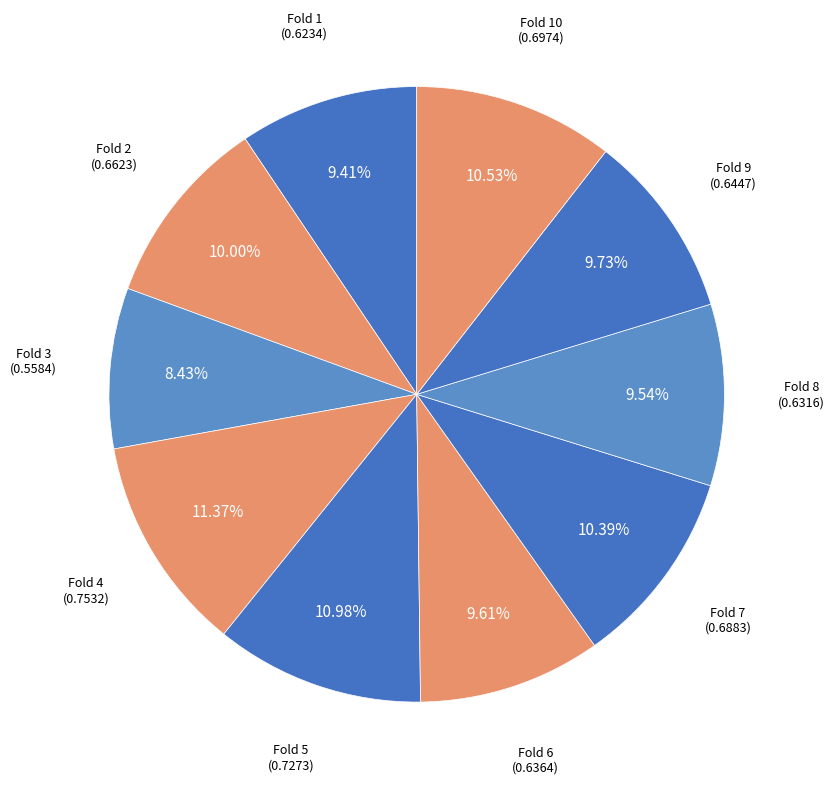

Is there a majority slice in this chart?

No